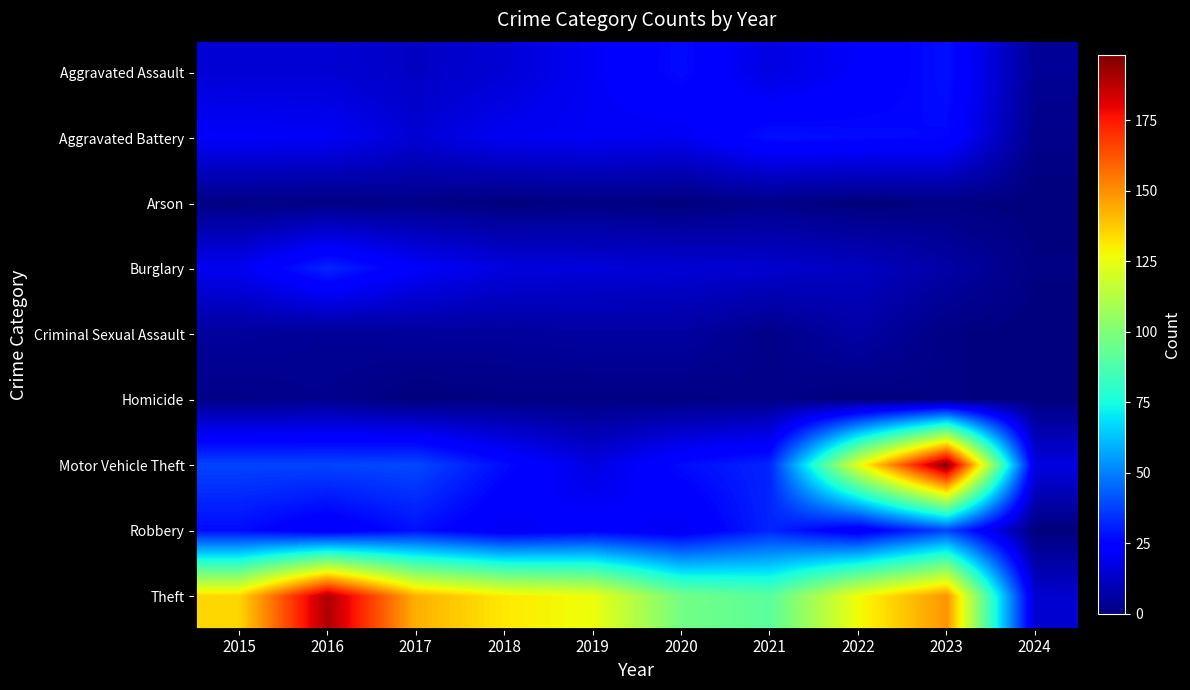

How many values in the Theft series exceed 131?

4